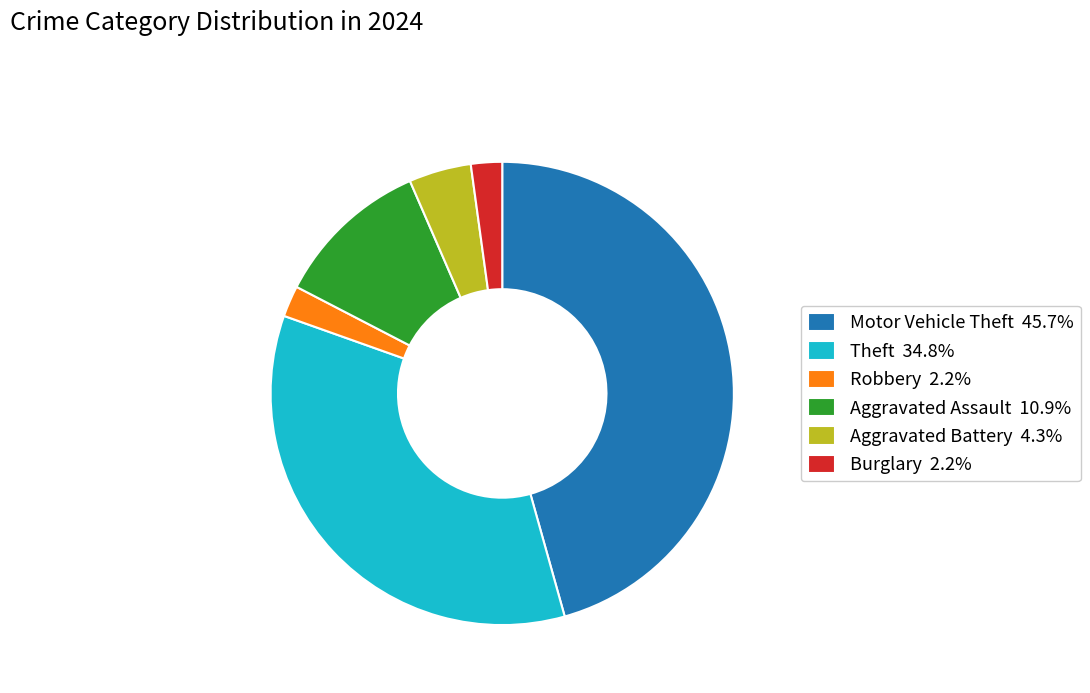

Count the number of slices in the pie.

6